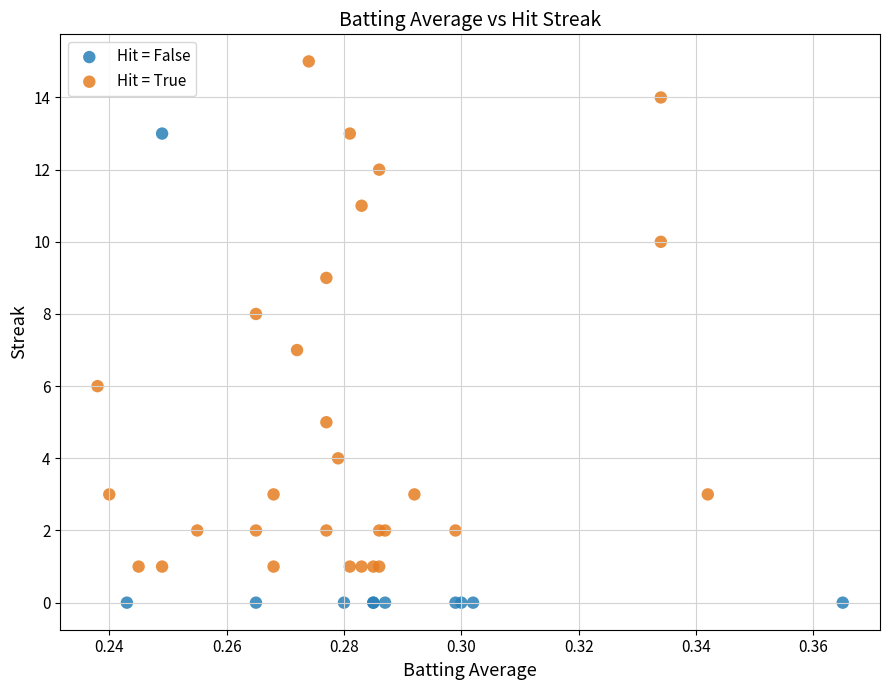

Which series reaches the maximum Y coordinate?

Hit = True